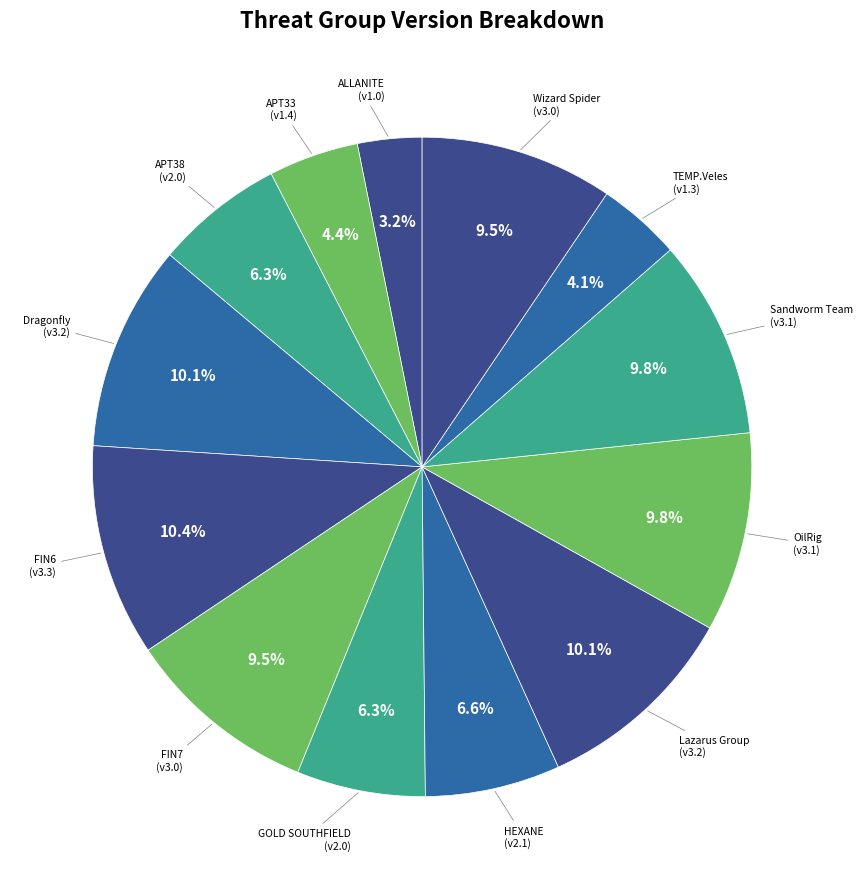

Rank the categories by value from lowest to highest.

ALLANITE, TEMP.Veles, APT33, APT38, GOLD SOUTHFIELD, HEXANE, FIN7, Wizard Spider, OilRig, Sandworm Team, Dragonfly, Lazarus Group, FIN6